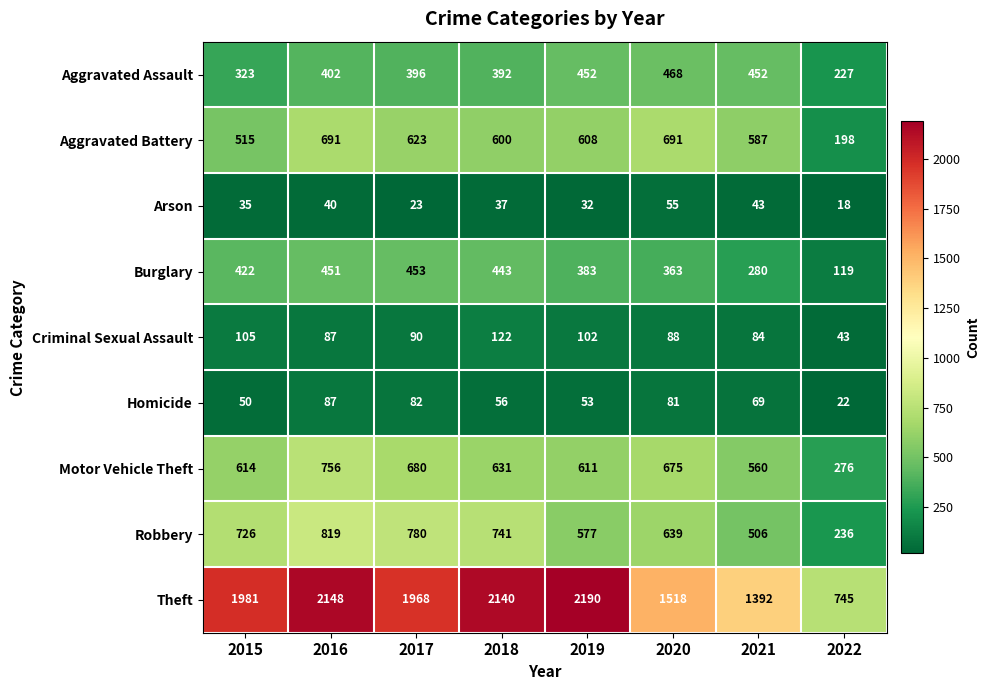

True or false: Criminal Sexual Assault has a value of 149 at 2019.

False